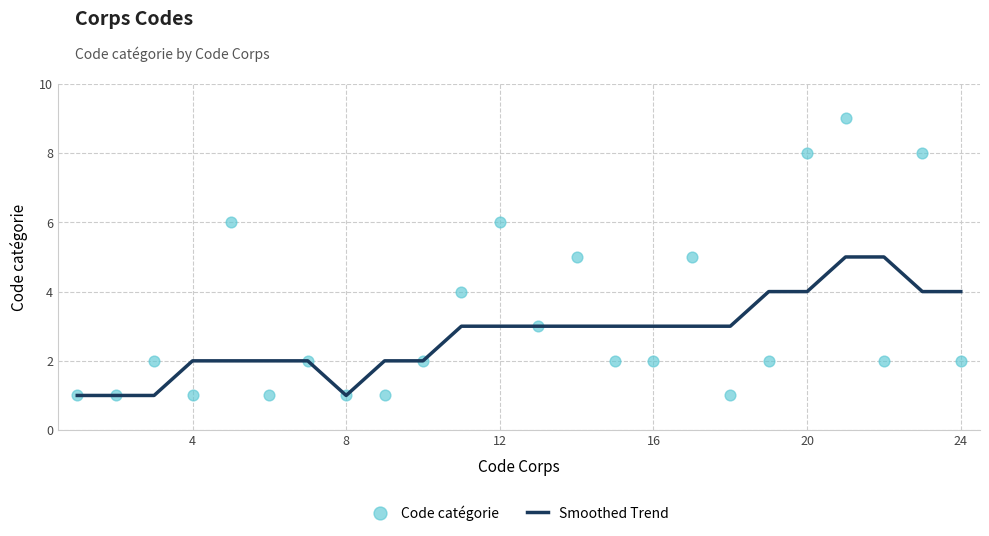

Which series has the widest spread of Y values?

Code catégorie